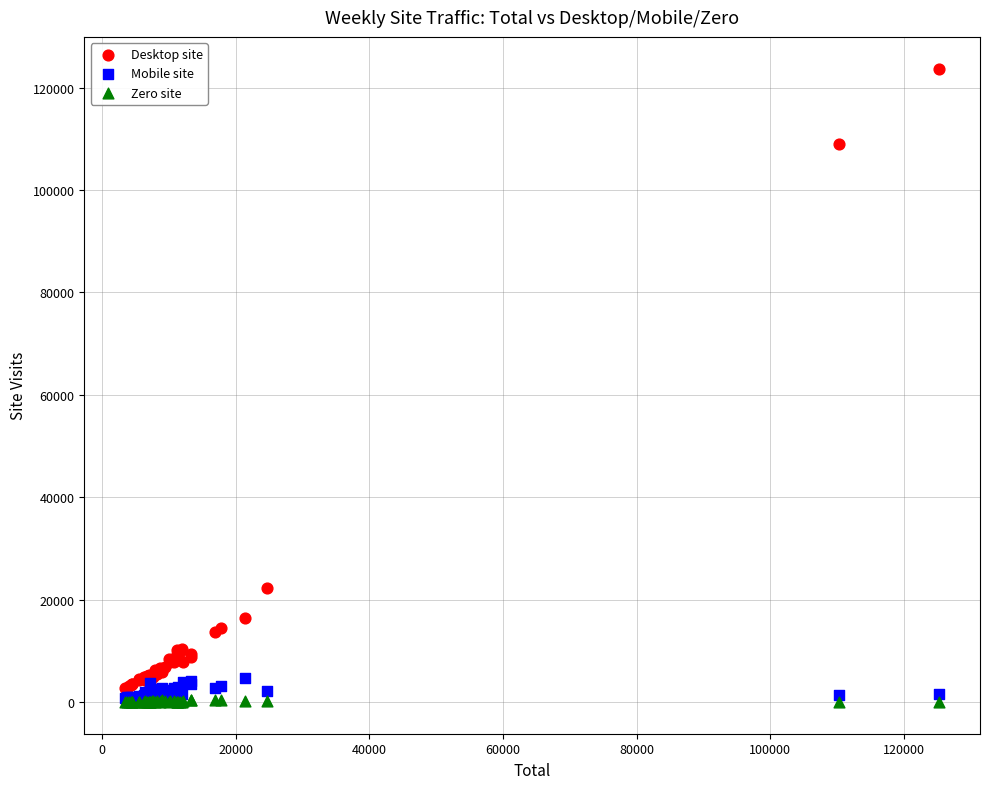

Which series has the largest Y range (max minus min)?

Desktop site